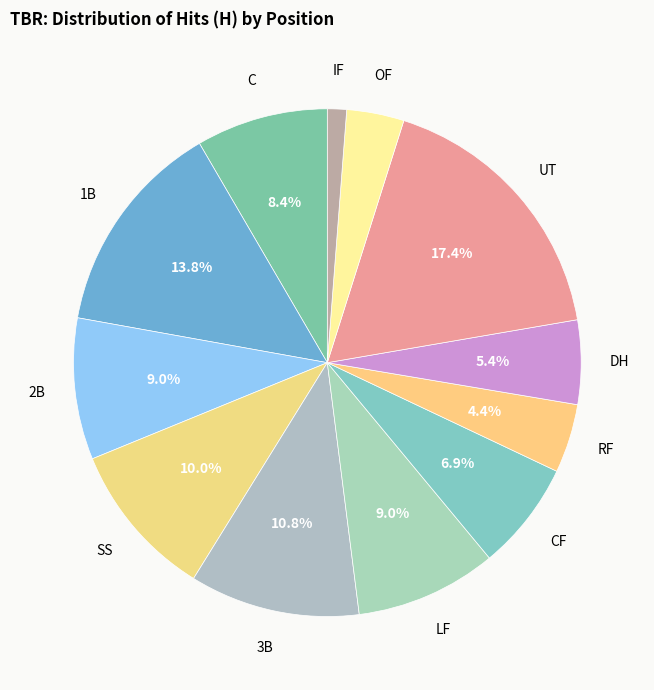

Combined, what portion of the pie is 1B and 2B?

22.8%